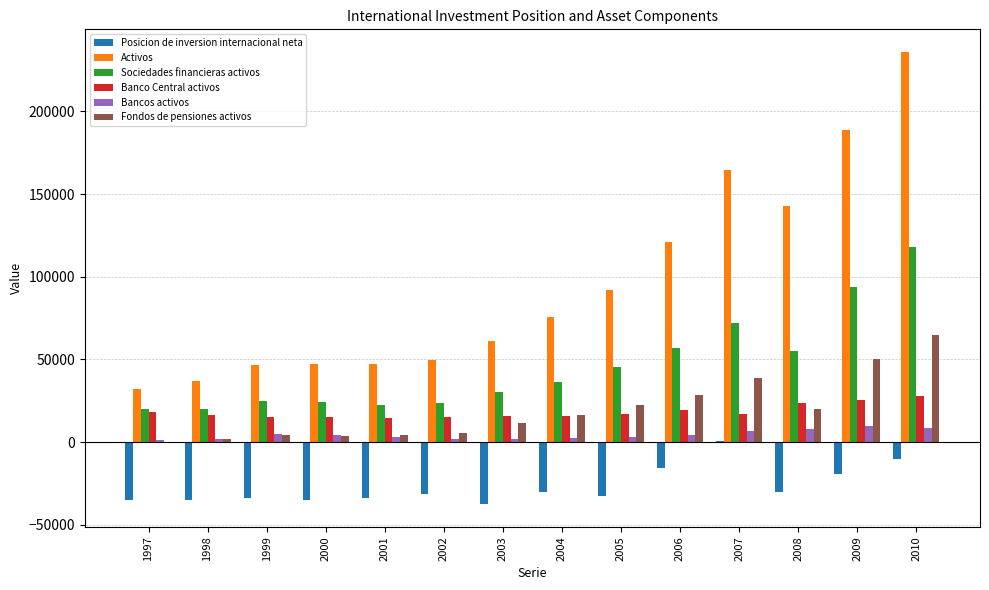

At which category is the sum across all series the highest?

2010